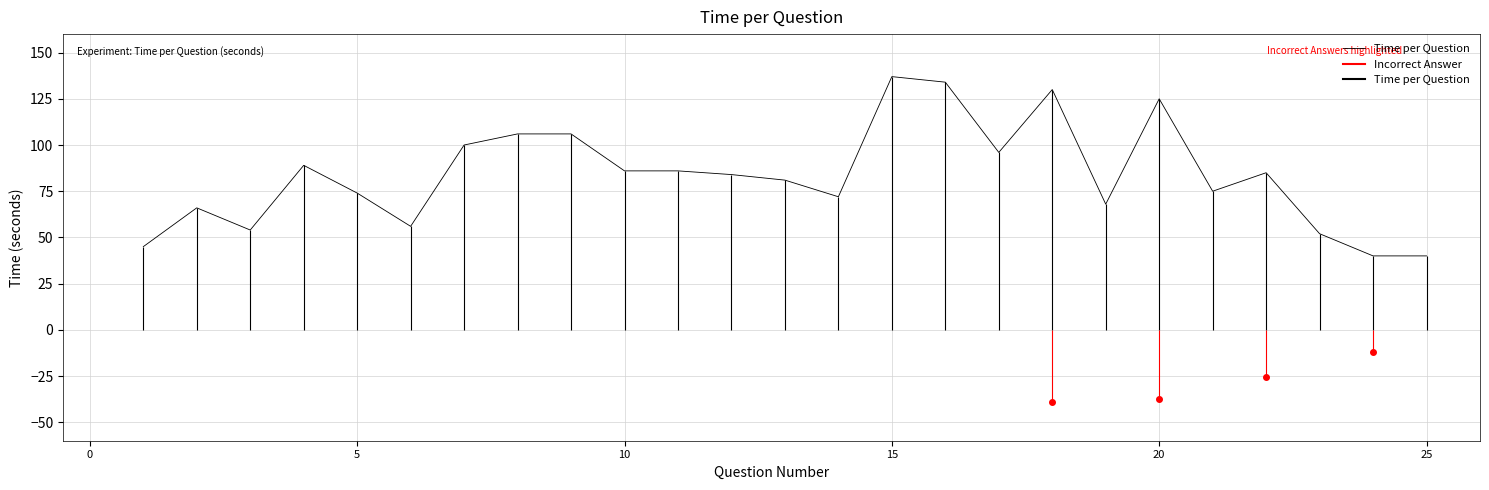

Reading left to right, extract all data points from this chart.

45	66	54	89	74	56	100	106	106	86	86	84	81	72	137	134	96	130	68	125	75	85	52	40	40